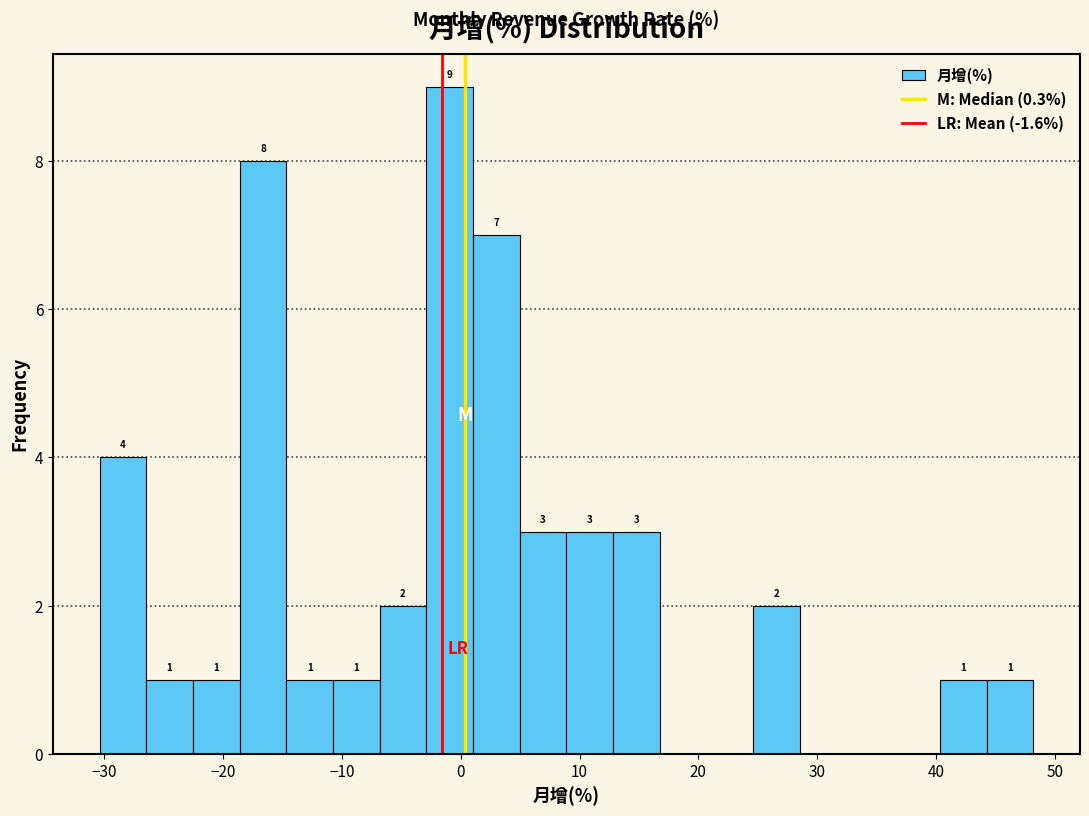

Read against the x-axis, roughly where is the centre of the tallest bar?

-1